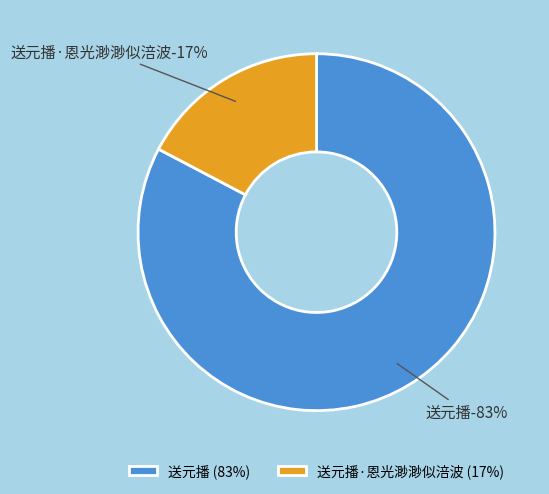

To the nearest percent, what percentage of the pie is 送元播·恩光渺渺似涪波?

17%